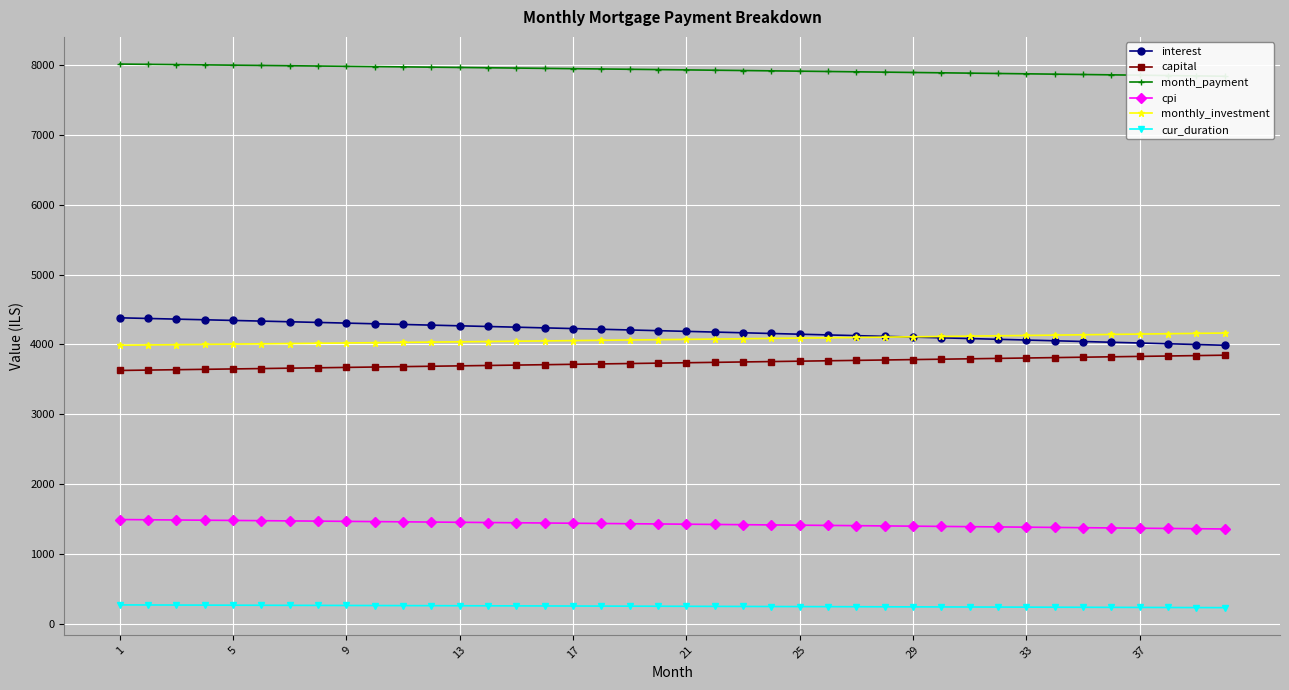

What is the highest value of the cpi series?

1496.8